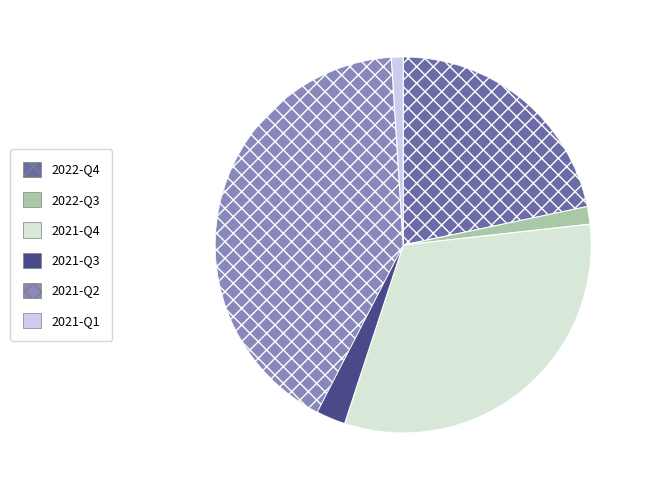

Which category has the biggest portion of the pie?

2021-Q2